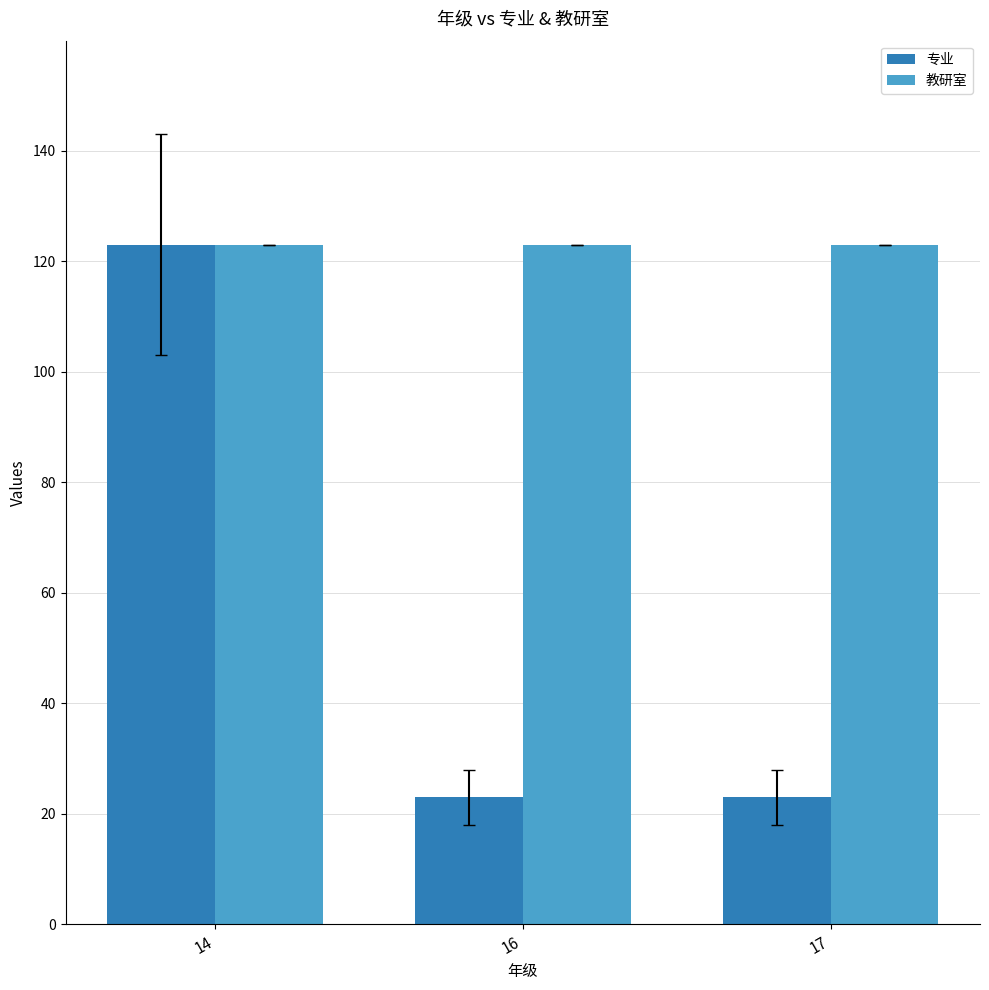

Which series has the largest range (max minus min)?

专业